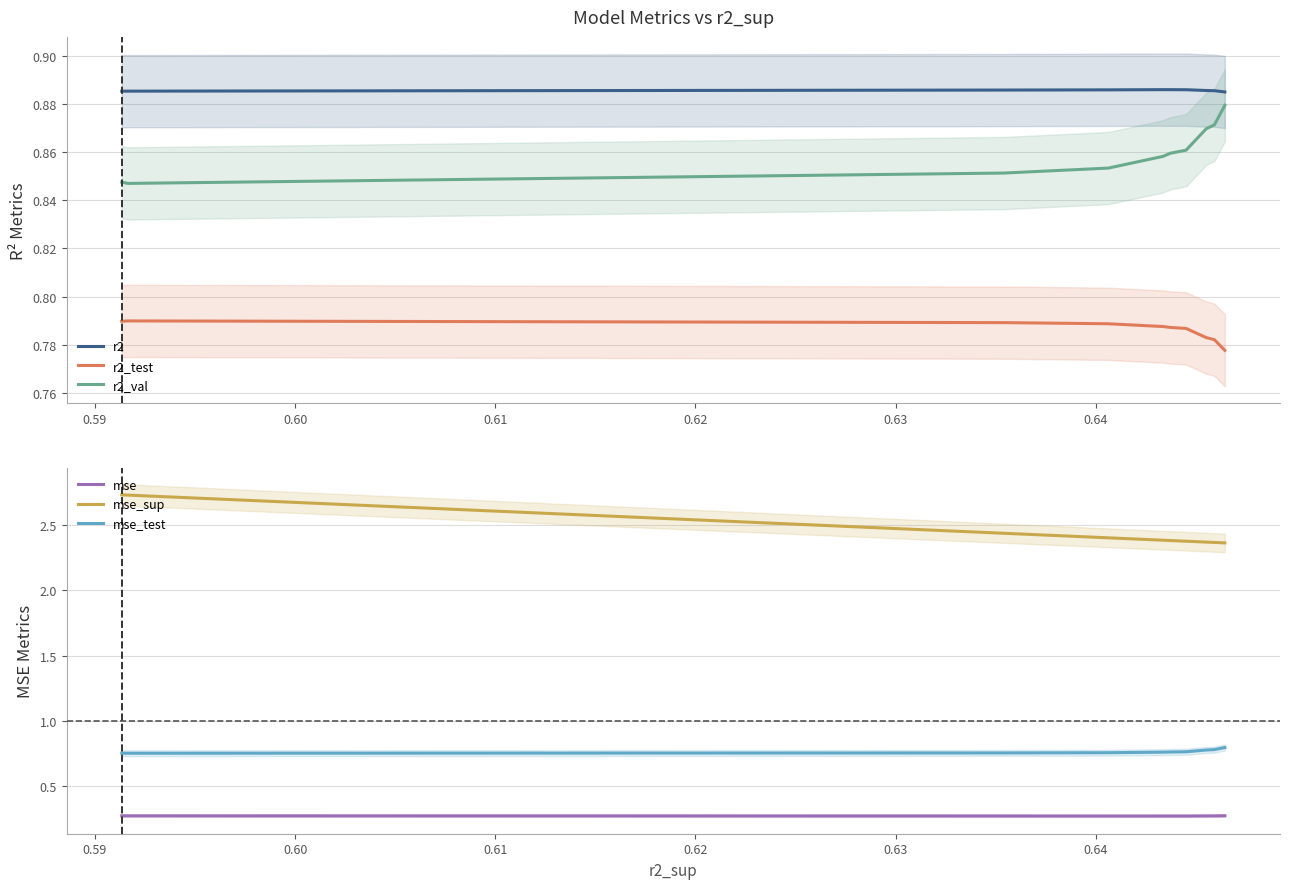

What is the minimum value for r2_test?

0.8